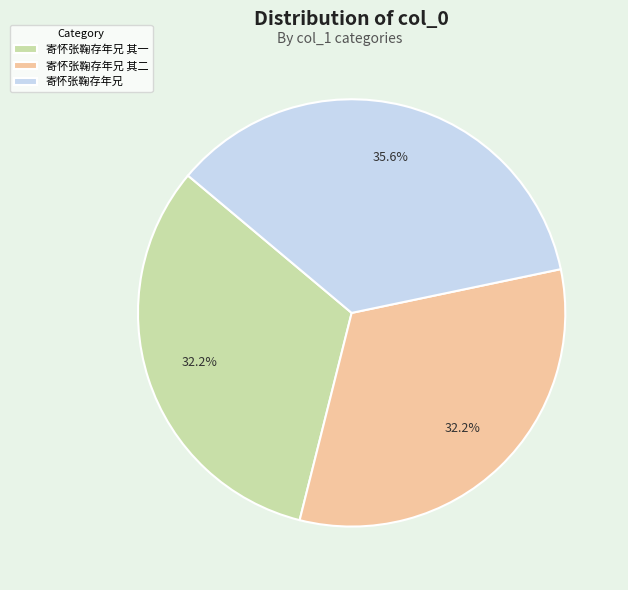

Does any single category account for the majority?

No